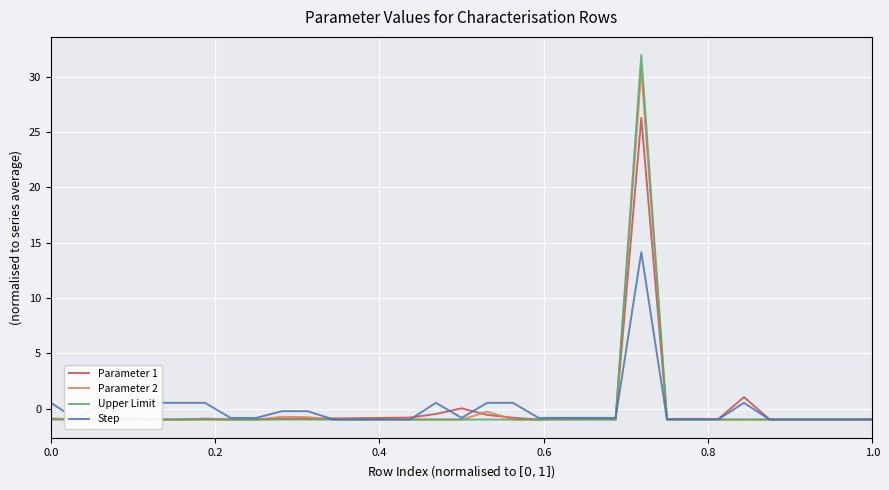

What is the maximum value for Upper Limit?

32.0